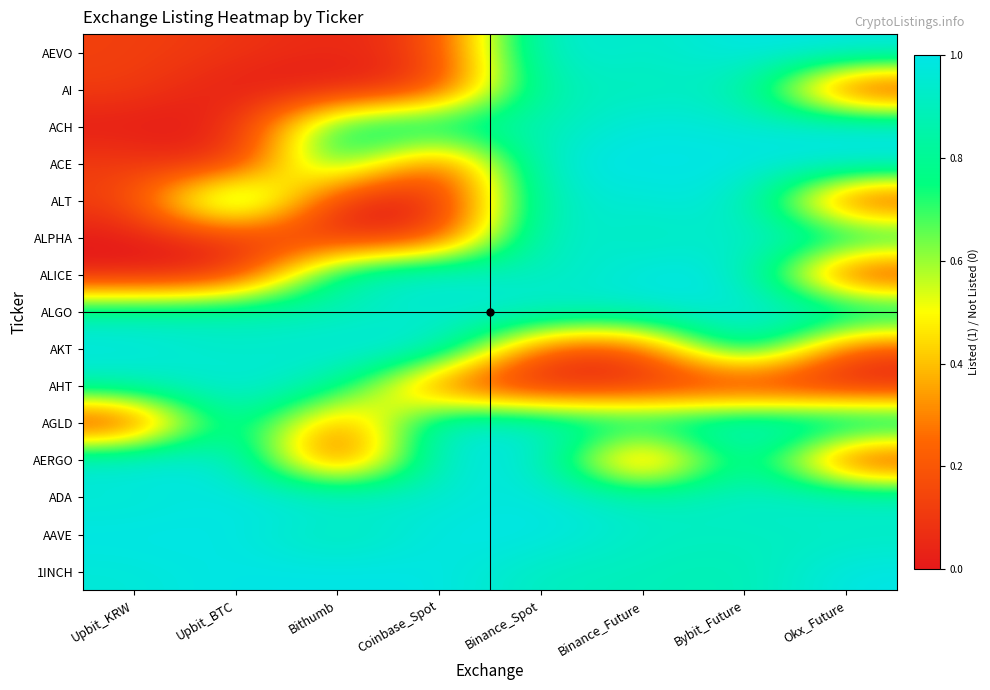

Reading right to left, what are all the values shown in this chart?

1INCH: Okx_Future=1.0	Bybit_Future=0.9	Binance_Future=0.9	Binance_Spot=0.9	Coinbase_Spot=1.0	Bithumb=1.0	Upbit_BTC=1.0	Upbit_KRW=1.0
AAVE: Okx_Future=0.9	Bybit_Future=0.9	Binance_Future=0.9	Binance_Spot=1.0	Coinbase_Spot=1.0	Bithumb=0.9	Upbit_BTC=1.0	Upbit_KRW=1.0
ADA: Okx_Future=1.0	Bybit_Future=0.9	Binance_Future=0.9	Binance_Spot=1.0	Coinbase_Spot=0.9	Bithumb=1.0	Upbit_BTC=1.0	Upbit_KRW=0.9
AERGO: Okx_Future=0.0	Bybit_Future=1.0	Binance_Future=0.0	Binance_Spot=1.0	Coinbase_Spot=1.0	Bithumb=0.0	Upbit_BTC=1.0	Upbit_KRW=1.0
AGLD: Okx_Future=1.0	Bybit_Future=1.0	Binance_Future=0.9	Binance_Spot=0.9	Coinbase_Spot=1.0	Bithumb=0.1	Upbit_BTC=1.0	Upbit_KRW=0.0
AHT: Okx_Future=0.0	Bybit_Future=0.0	Binance_Future=0.0	Binance_Spot=0.0	Coinbase_Spot=0.1	Bithumb=0.9	Upbit_BTC=1.0	Upbit_KRW=0.9
AKT: Okx_Future=0.1	Bybit_Future=1.0	Binance_Future=0.1	Binance_Spot=0.1	Coinbase_Spot=1.0	Bithumb=1.0	Upbit_BTC=0.9	Upbit_KRW=1.0
ALGO: Okx_Future=1.0	Bybit_Future=1.0	Binance_Future=0.9	Binance_Spot=1.0	Coinbase_Spot=0.9	Bithumb=0.9	Upbit_BTC=0.9	Upbit_KRW=0.9
ALICE: Okx_Future=0.0	Bybit_Future=1.0	Binance_Future=1.0	Binance_Spot=0.9	Coinbase_Spot=1.0	Bithumb=0.9	Upbit_BTC=0.0	Upbit_KRW=0.0
ALPHA: Okx_Future=0.9	Bybit_Future=1.0	Binance_Future=0.9	Binance_Spot=1.0	Coinbase_Spot=0.1	Bithumb=0.1	Upbit_BTC=0.1	Upbit_KRW=0.0
ALT: Okx_Future=0.0	Bybit_Future=1.0	Binance_Future=0.9	Binance_Spot=0.9	Coinbase_Spot=0.0	Bithumb=0.0	Upbit_BTC=1.0	Upbit_KRW=0.1
ACE: Okx_Future=1.0	Bybit_Future=1.0	Binance_Future=1.0	Binance_Spot=1.0	Coinbase_Spot=0.1	Bithumb=0.9	Upbit_BTC=0.0	Upbit_KRW=0.1
ACH: Okx_Future=1.0	Bybit_Future=0.9	Binance_Future=1.0	Binance_Spot=0.9	Coinbase_Spot=0.9	Bithumb=0.9	Upbit_BTC=0.0	Upbit_KRW=0.0
AI: Okx_Future=0.0	Bybit_Future=0.9	Binance_Future=0.9	Binance_Spot=0.9	Coinbase_Spot=0.1	Bithumb=0.0	Upbit_BTC=0.0	Upbit_KRW=0.1
AEVO: Okx_Future=1.0	Bybit_Future=1.0	Binance_Future=0.9	Binance_Spot=1.0	Coinbase_Spot=0.1	Bithumb=0.0	Upbit_BTC=0.1	Upbit_KRW=0.1